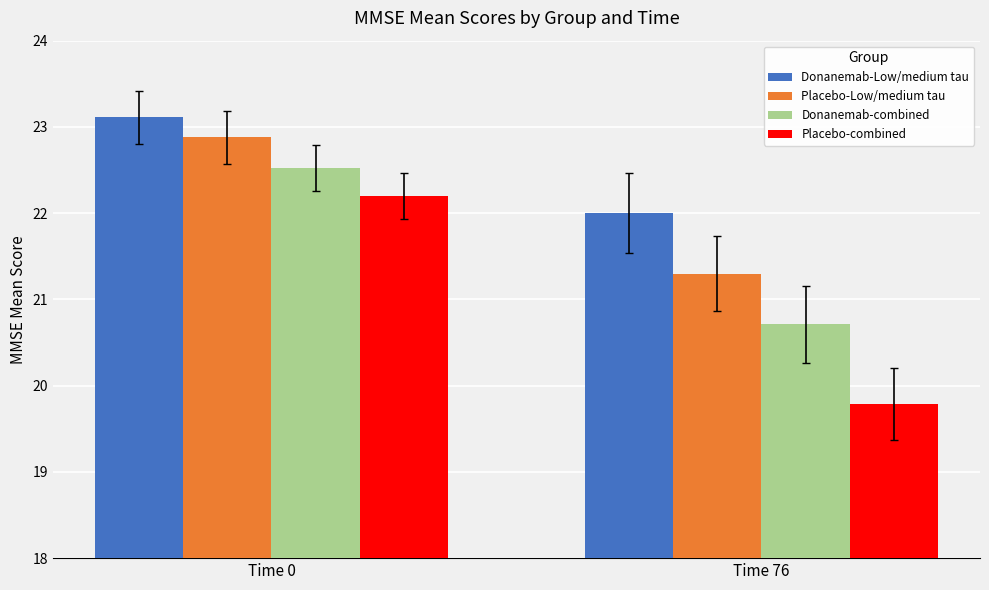

Rank the series by their maximum value, from lowest to highest.

Placebo-combined, Donanemab-combined, Placebo-Low/medium tau, Donanemab-Low/medium tau